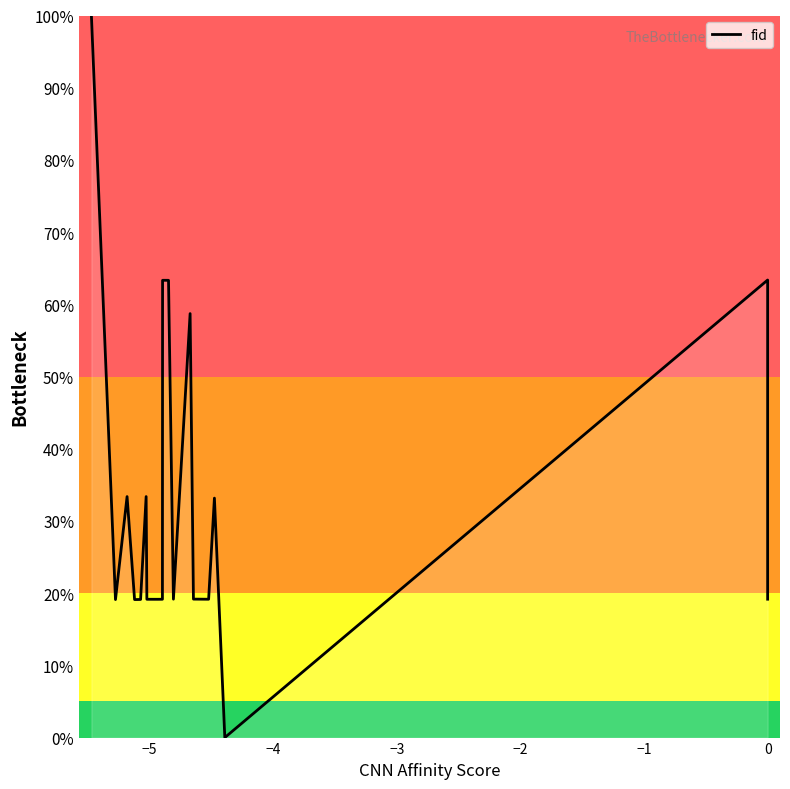

The chart shows a value of 113.9 at 11. True or false?

False